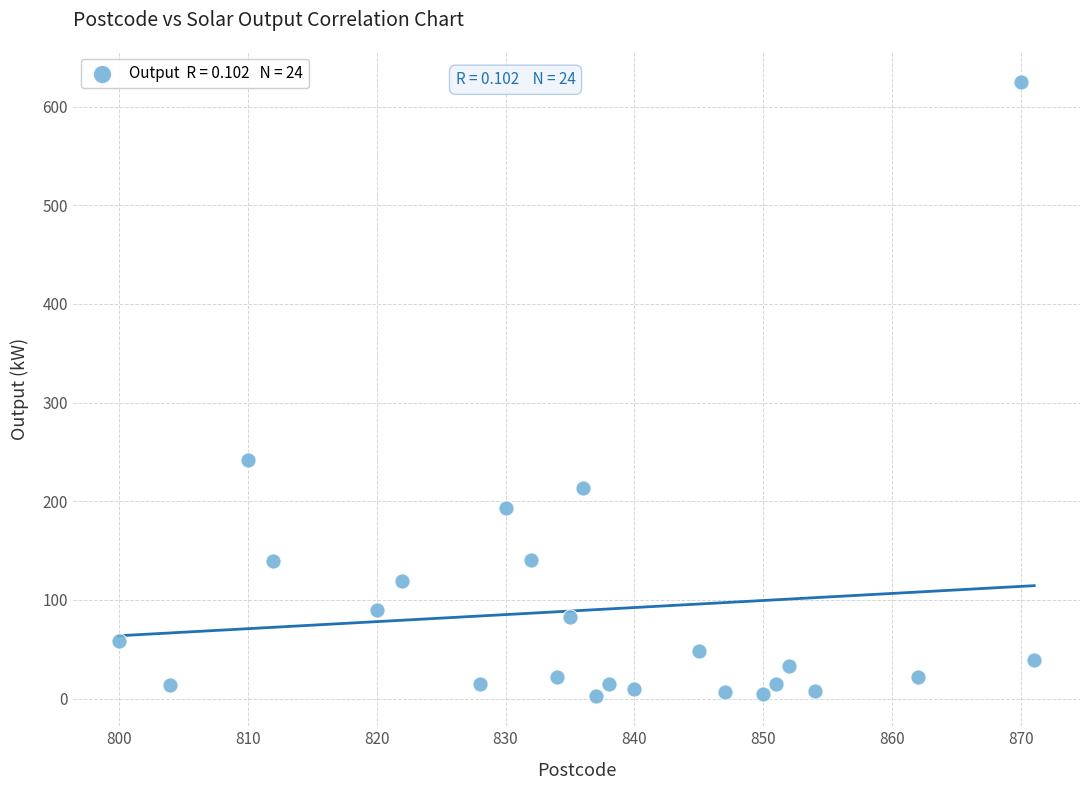

What Y value in the scatter plot is closest to 314?

242.2